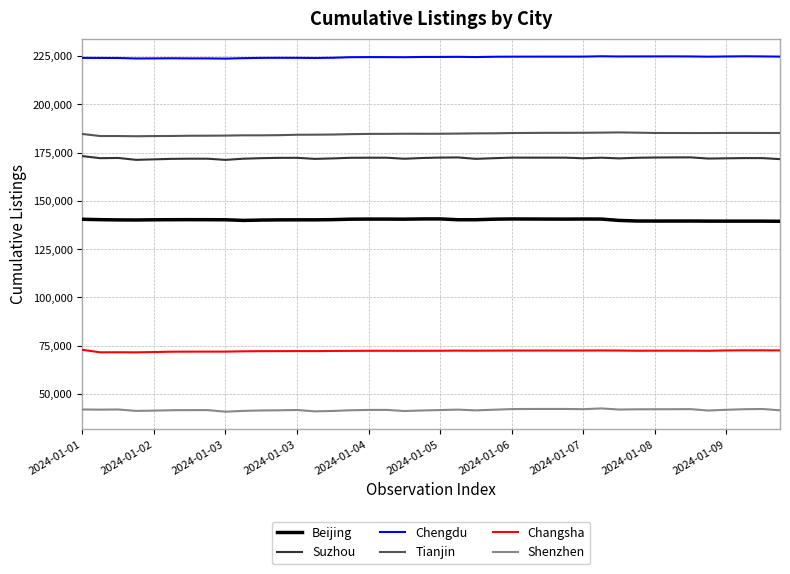

What is the maximum value shown in the chart?

224803